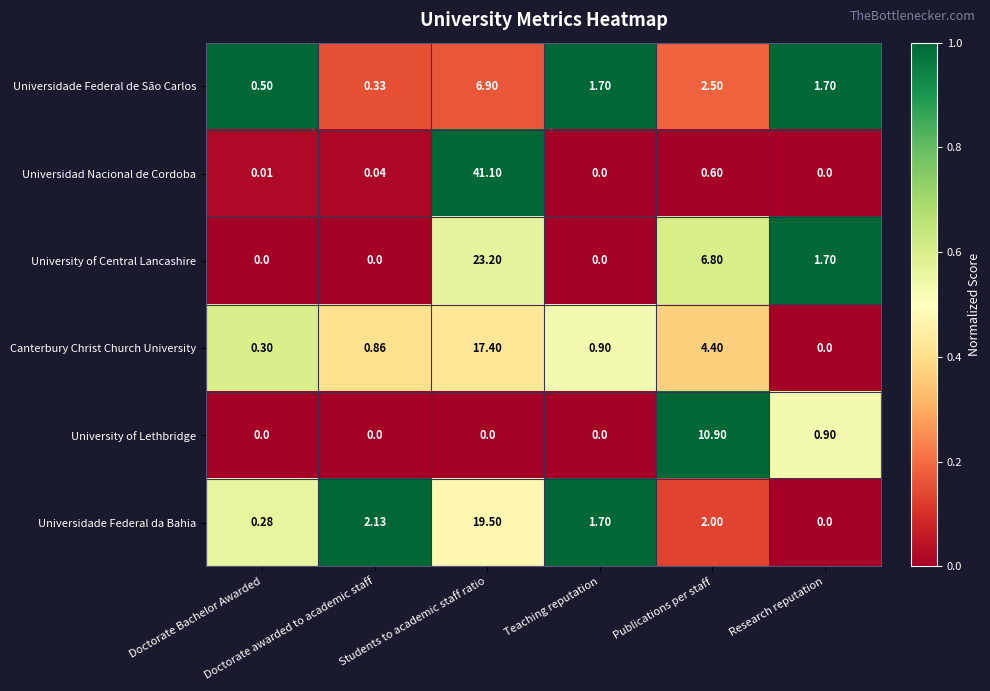

Which series has the largest range (max minus min)?

Universidad Nacional de Cordoba